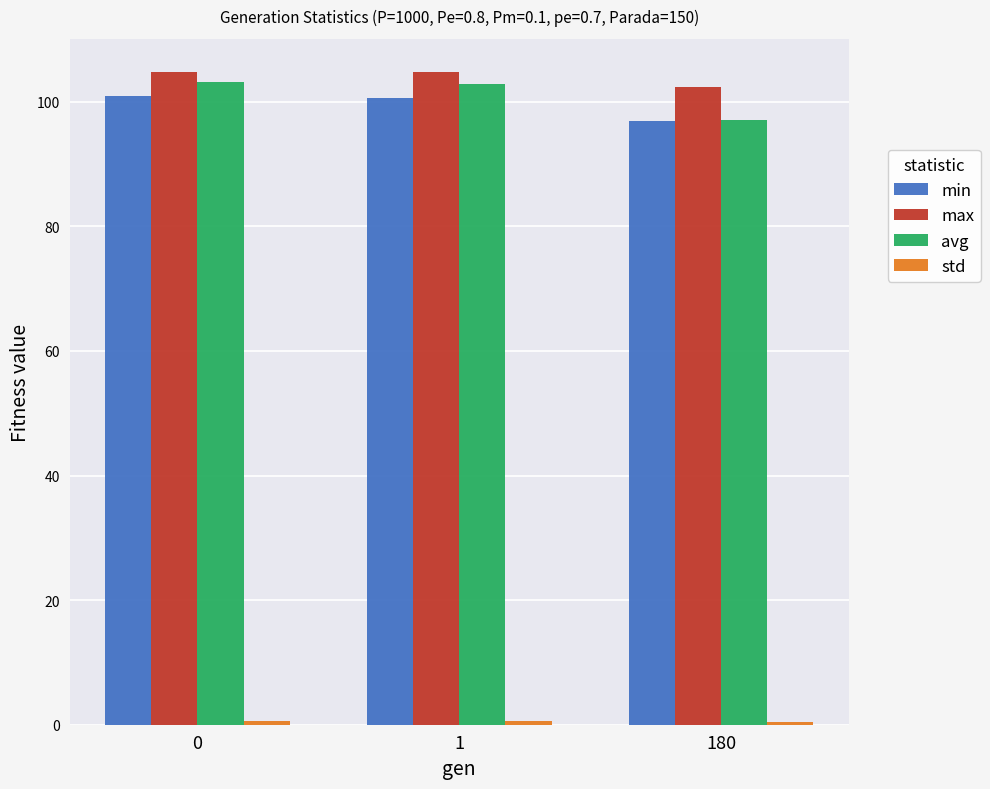

What is the maximum value shown in the chart?

104.9